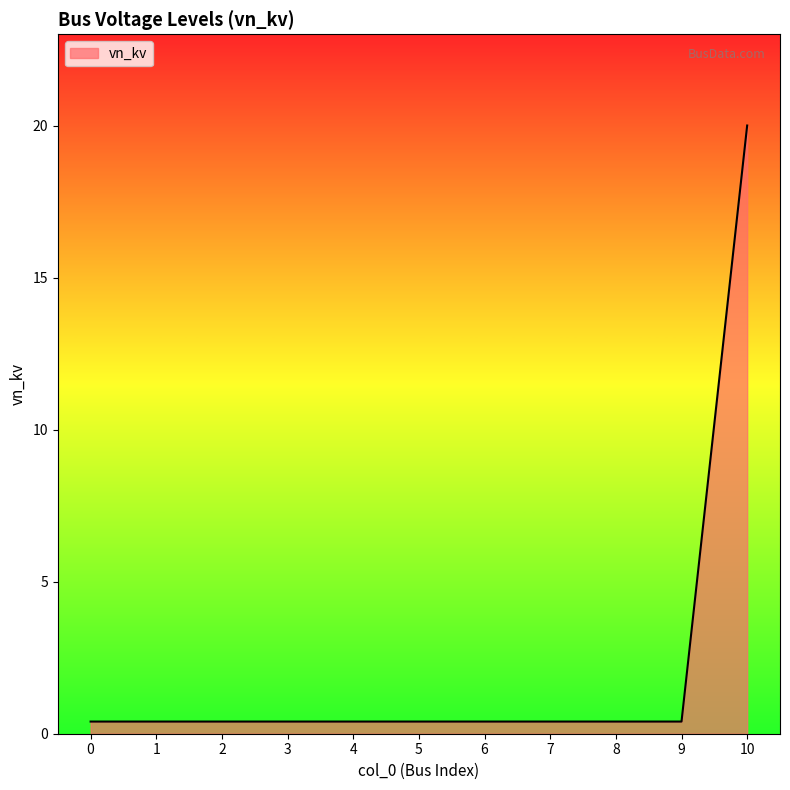

What is the maximum value shown in the chart?

20.0